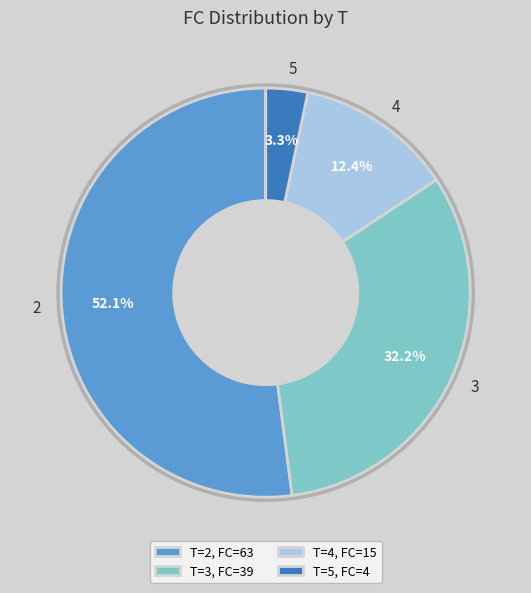

What is the largest slice in the pie chart?

2